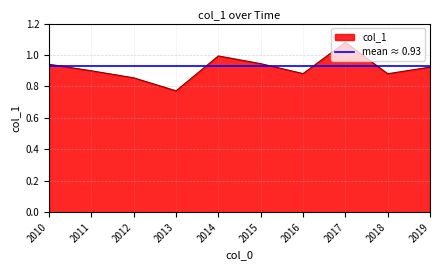

True or false: col_1 has a value of 0.2 at 2019.

False